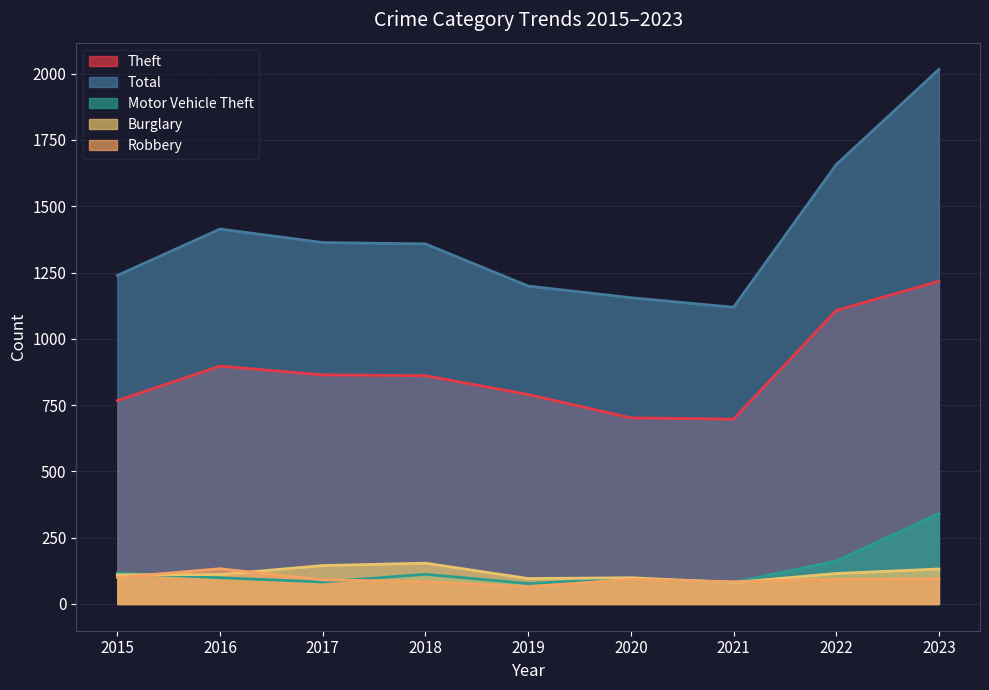

Rank the series by their maximum value, from highest to lowest.

Total, Theft, Motor Vehicle Theft, Burglary, Robbery